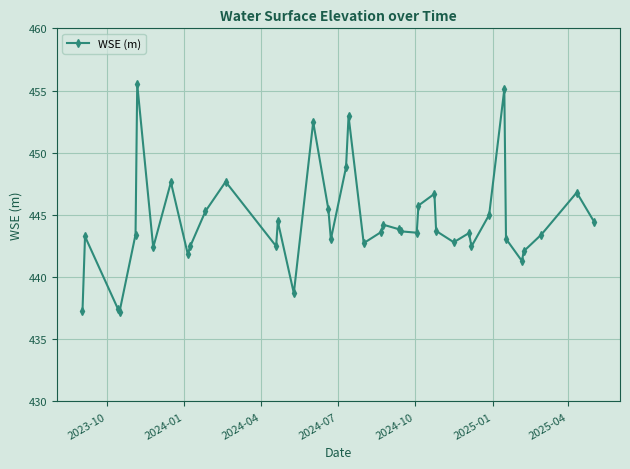

What is the value of the 5th point from the left?

443.4